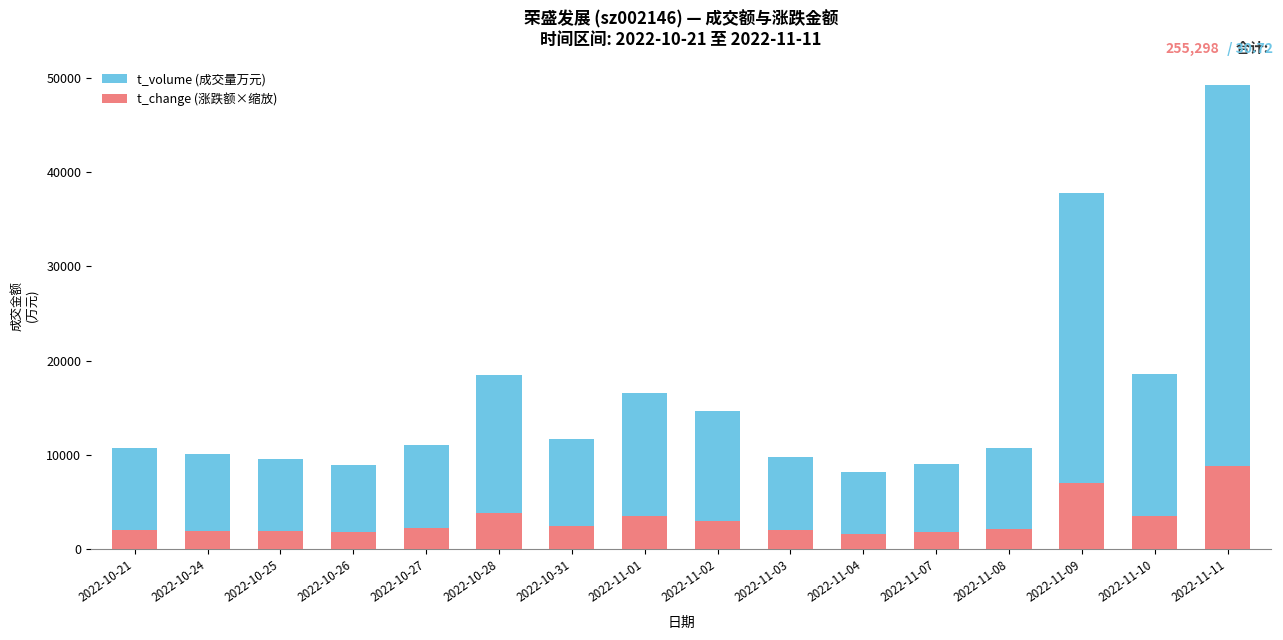

How many values in the t_volume (成交量万元) series are below 11080?

8